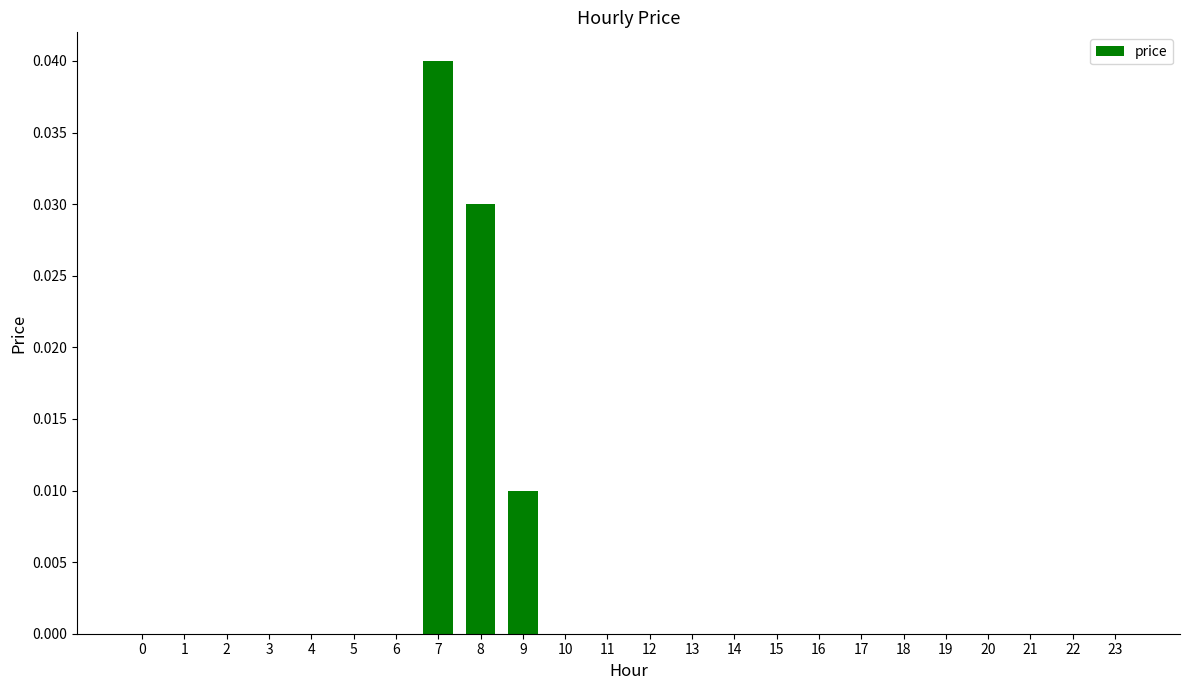

Which label corresponds to the largest value in the chart?

7